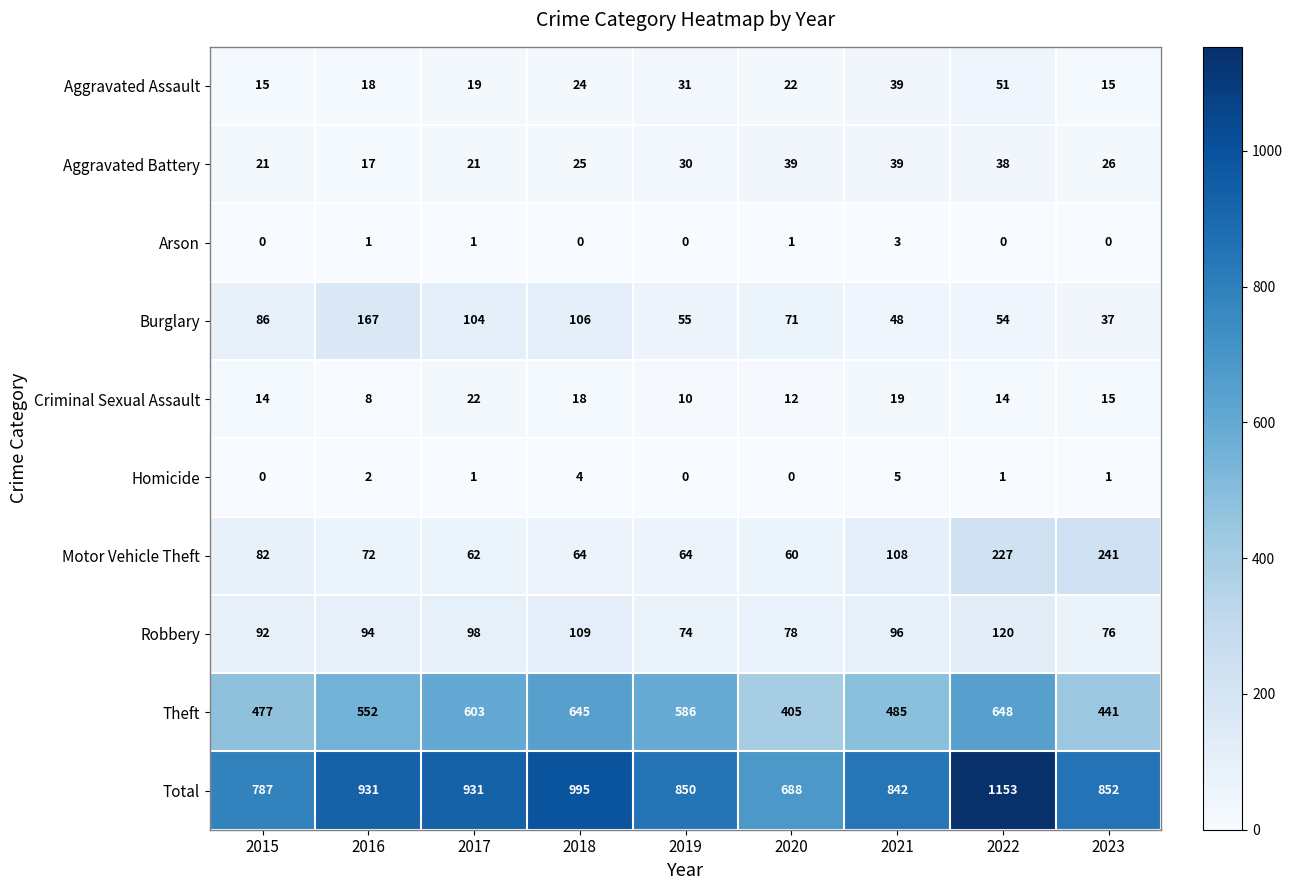

The value of Theft at 2023 is 441. True or false?

True